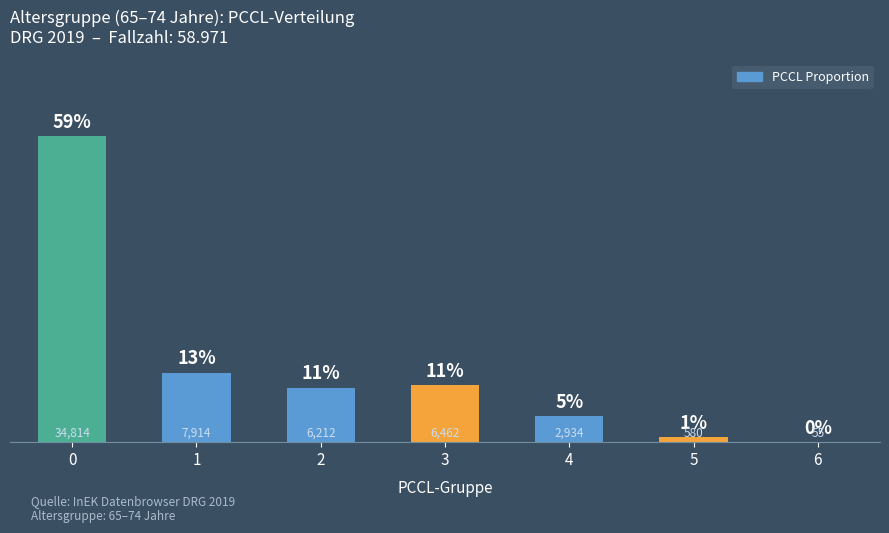

Reading left to right, list all the values displayed in this chart.

0.6	0.1	0.1	0.1	0.0	0.0	0.0